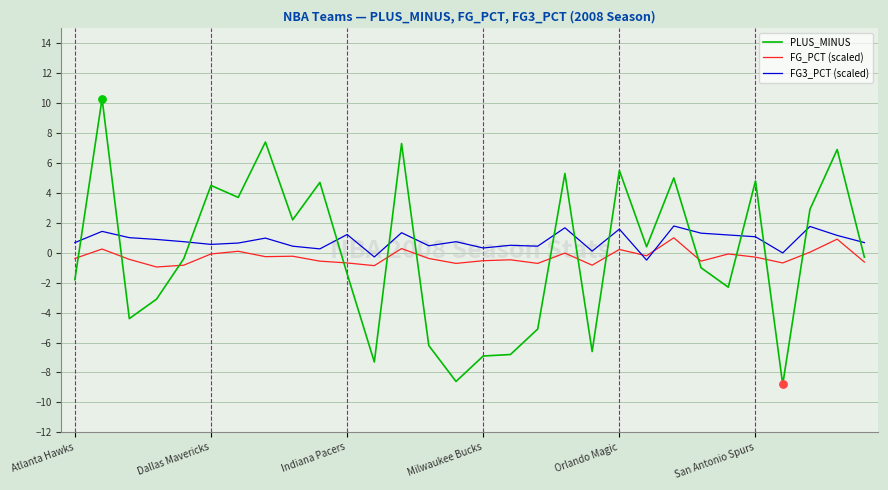

What is the minimum value shown in the chart?

-8.8